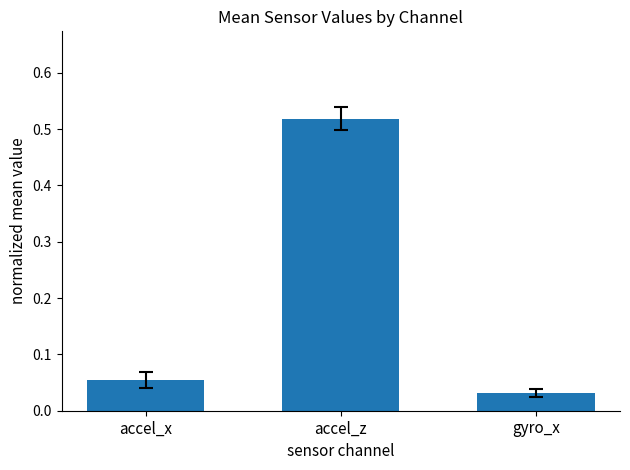

What is the sum of all values?

0.6